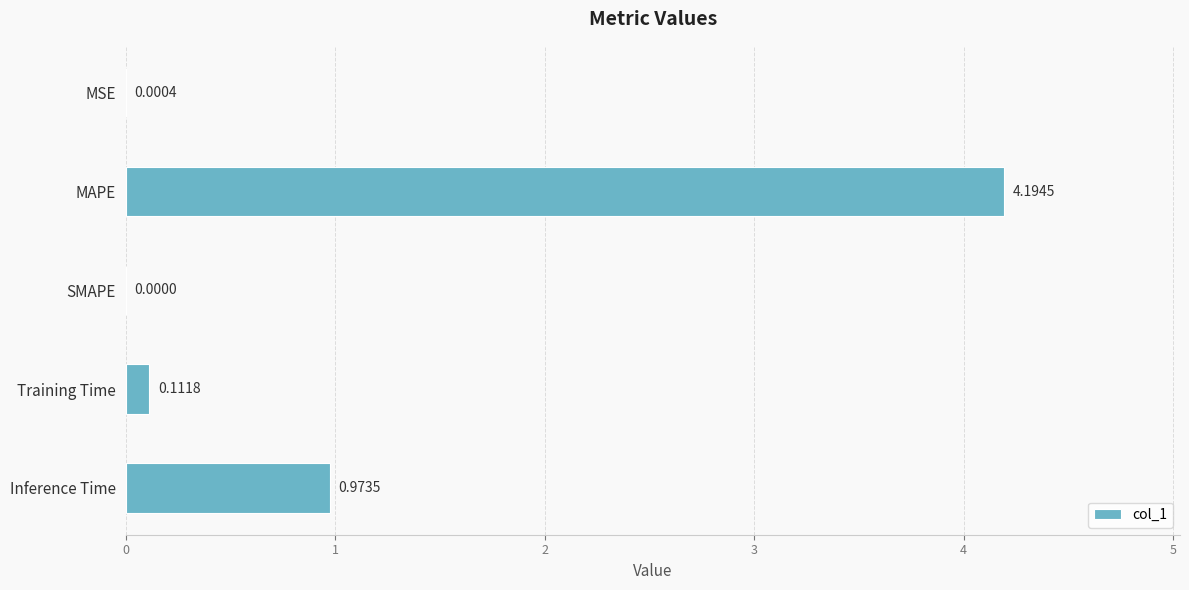

What is the average value?

1.1